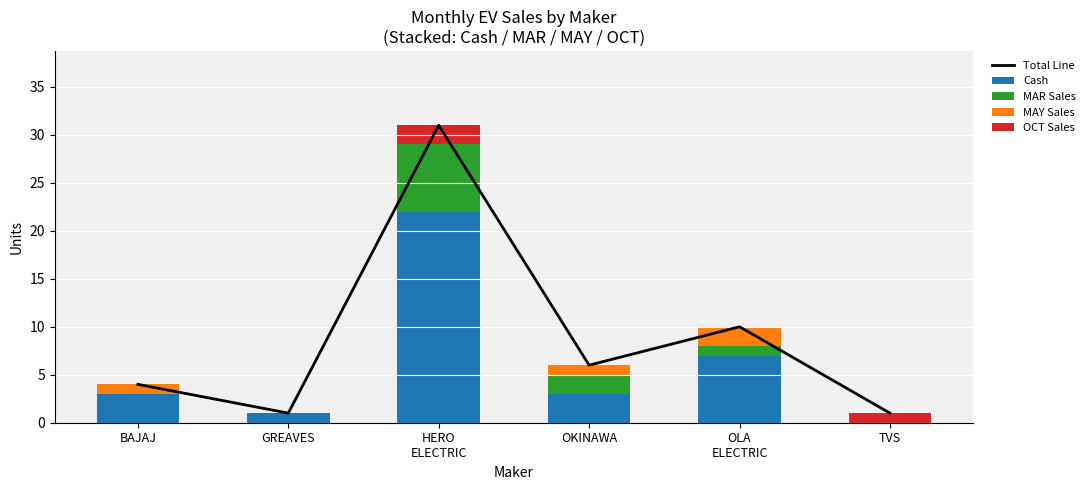

What is the spread (max minus min) of values at OLA
ELECTRIC?

10